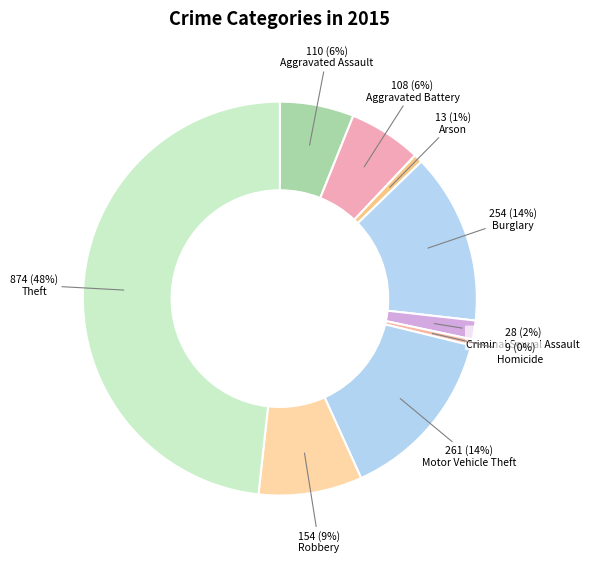

How much of the chart is everything except Arson?

99.3%